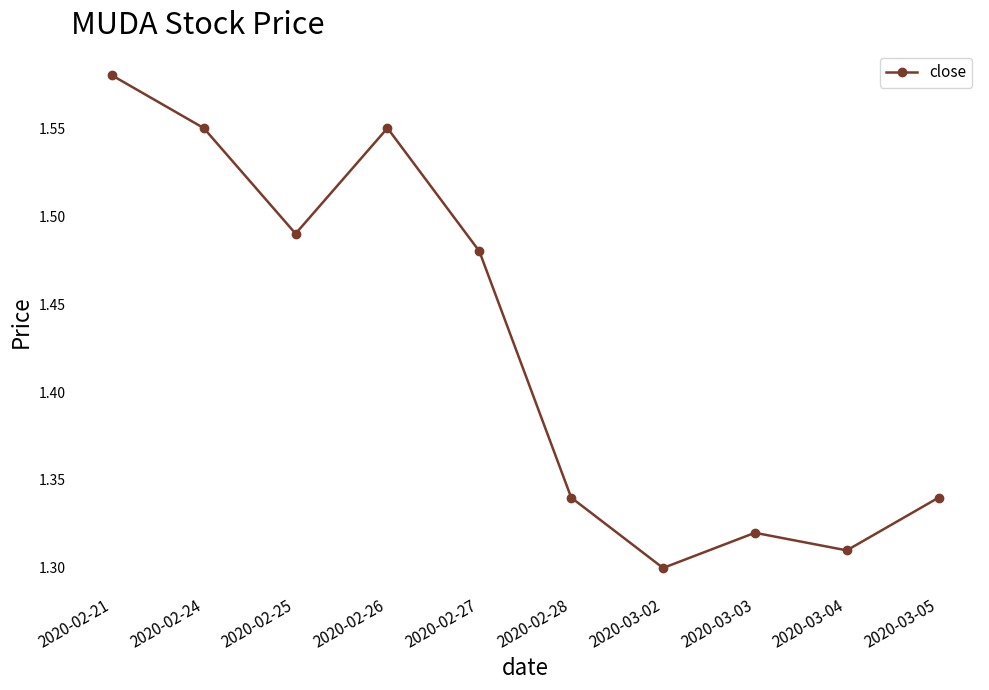

Which category has the highest value across all series?

2020-02-21